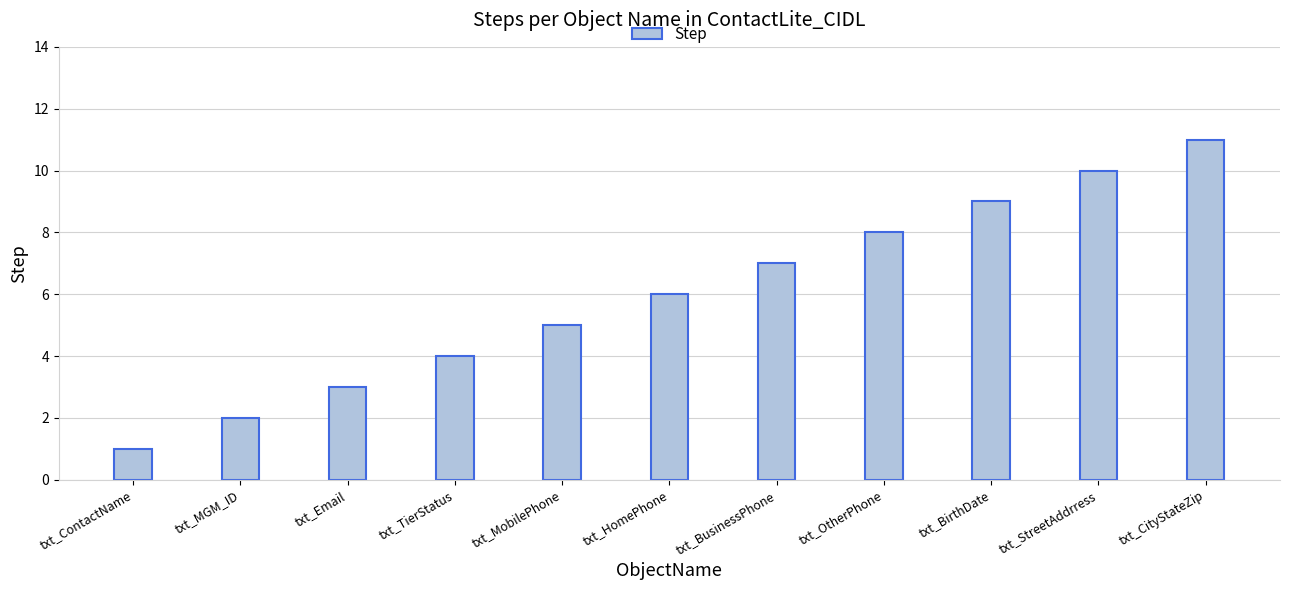

What is the sum of the values at txt_ContactName and txt_MGM_ID?

3